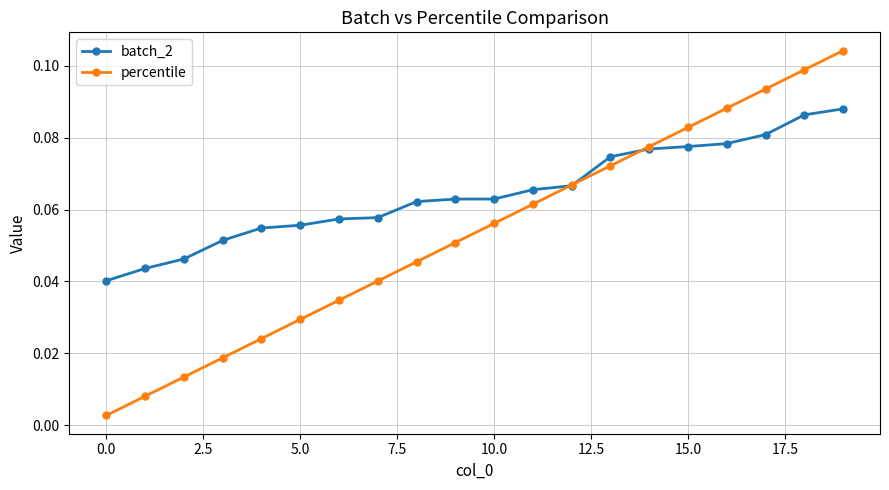

Which series has the largest range (max minus min)?

percentile